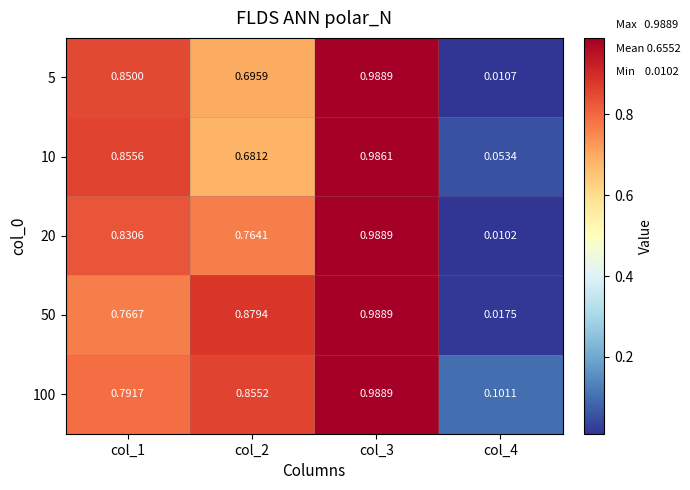

Is the value of 5 at col_2 greater than the value of 100 at col_3?

No